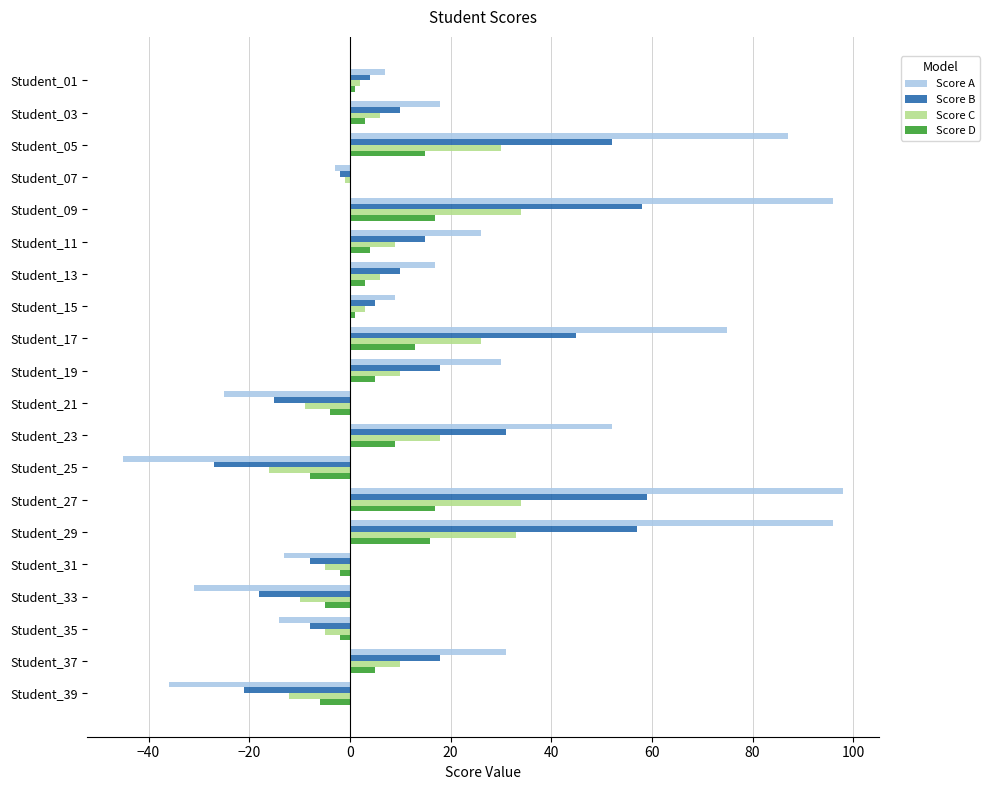

Is it true that Score B equals 31 at Student_23?

True